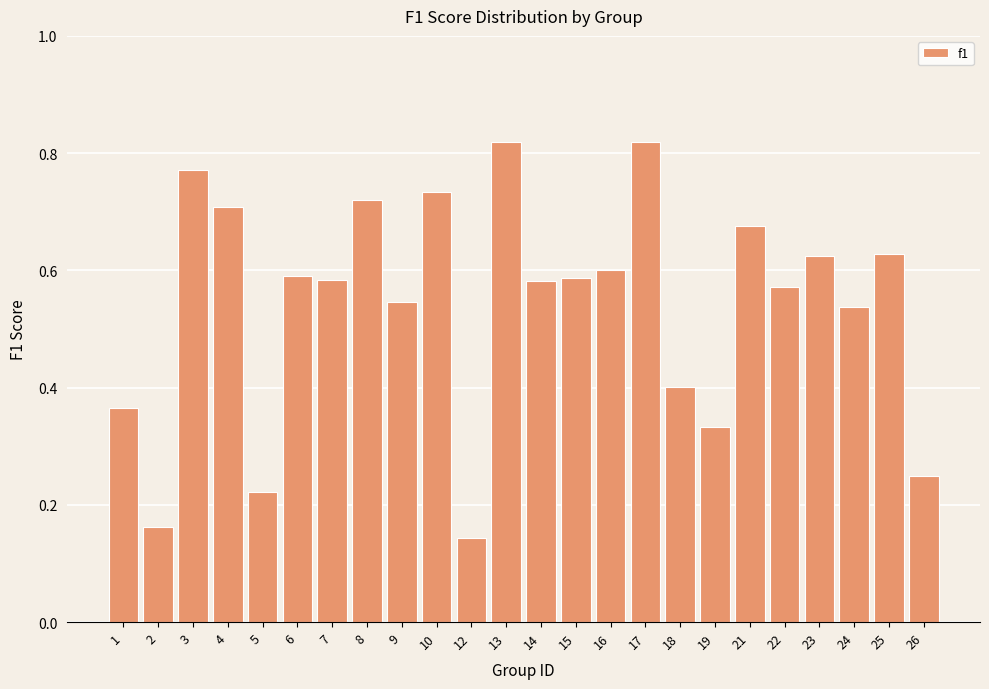

Which has a higher value, 5 or 26?

26